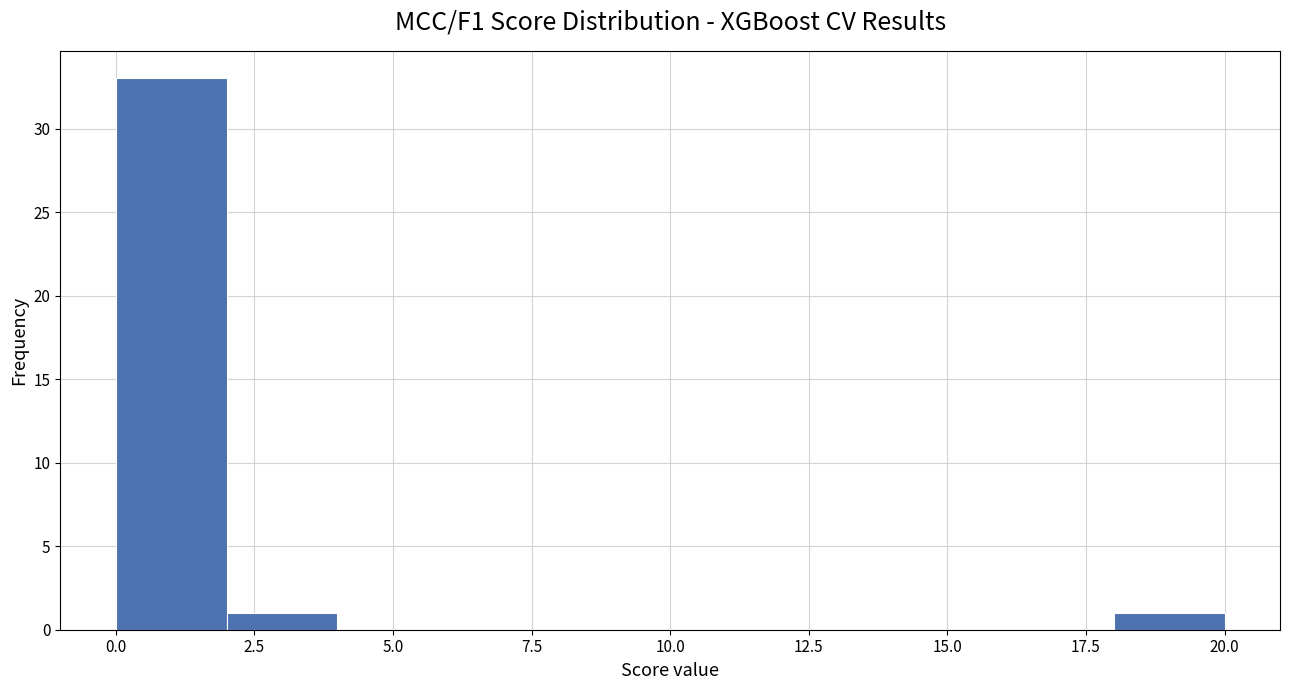

Which range on the x-axis has the tallest bar?

0 to 2